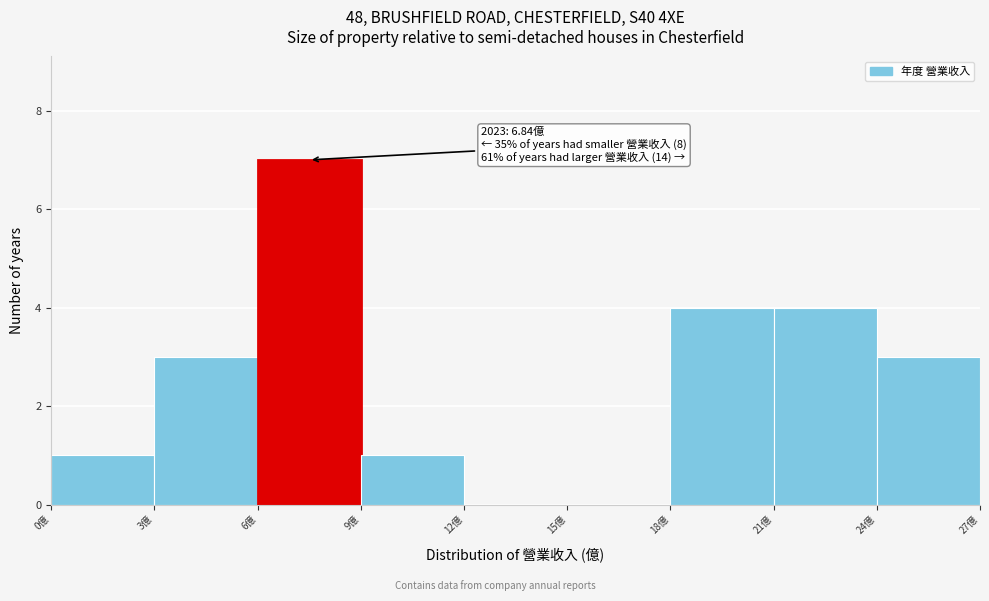

Over which range of the x-axis is the bar tallest?

6 to 9